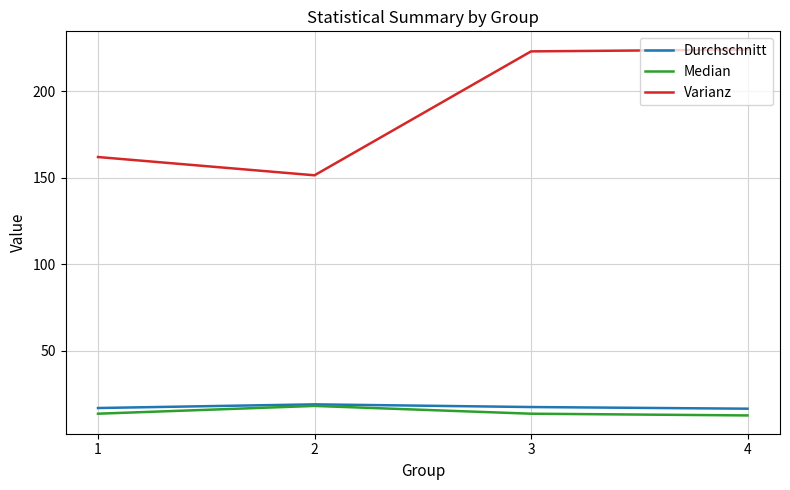

Between 2 and 3, which series saw the biggest shift?

Varianz